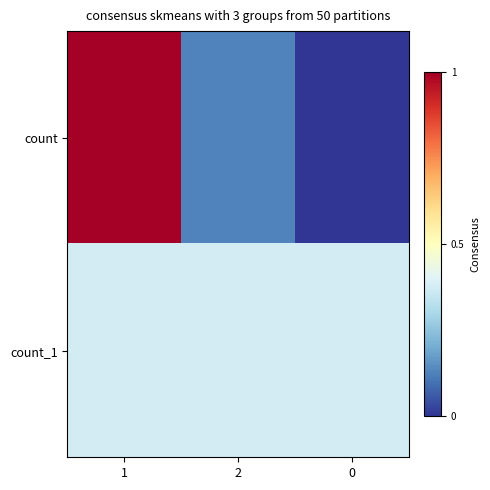

Which has a higher value, 0 or 2?

2